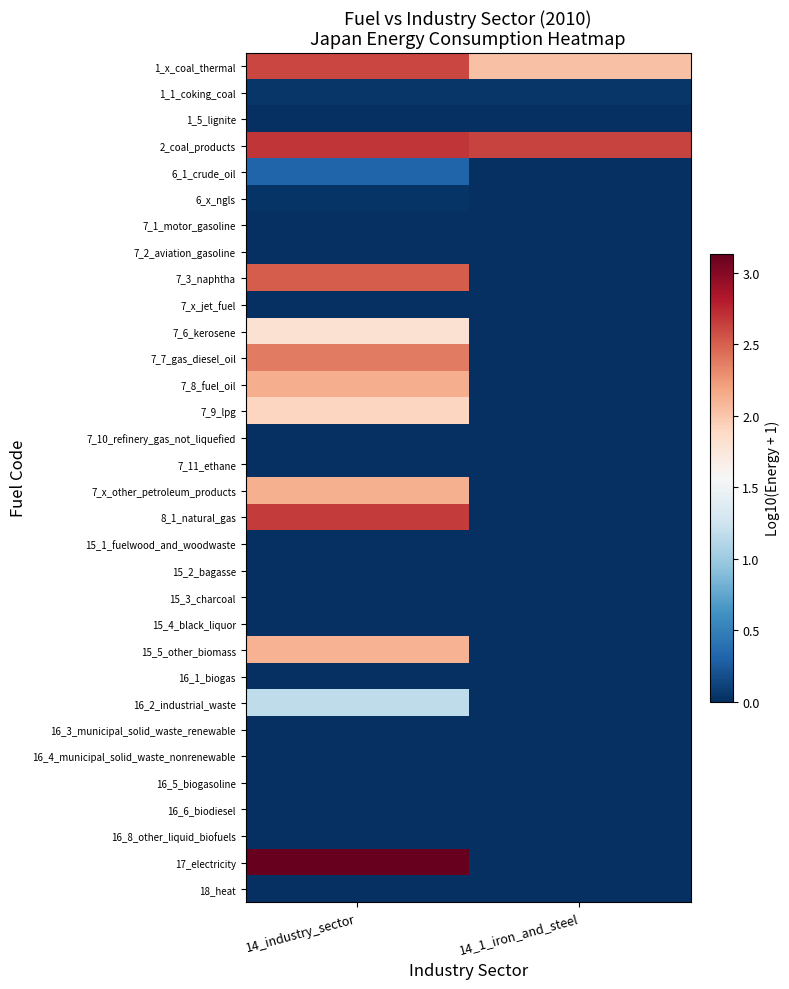

Which label corresponds to the smallest value in the chart?

14_industry_sector